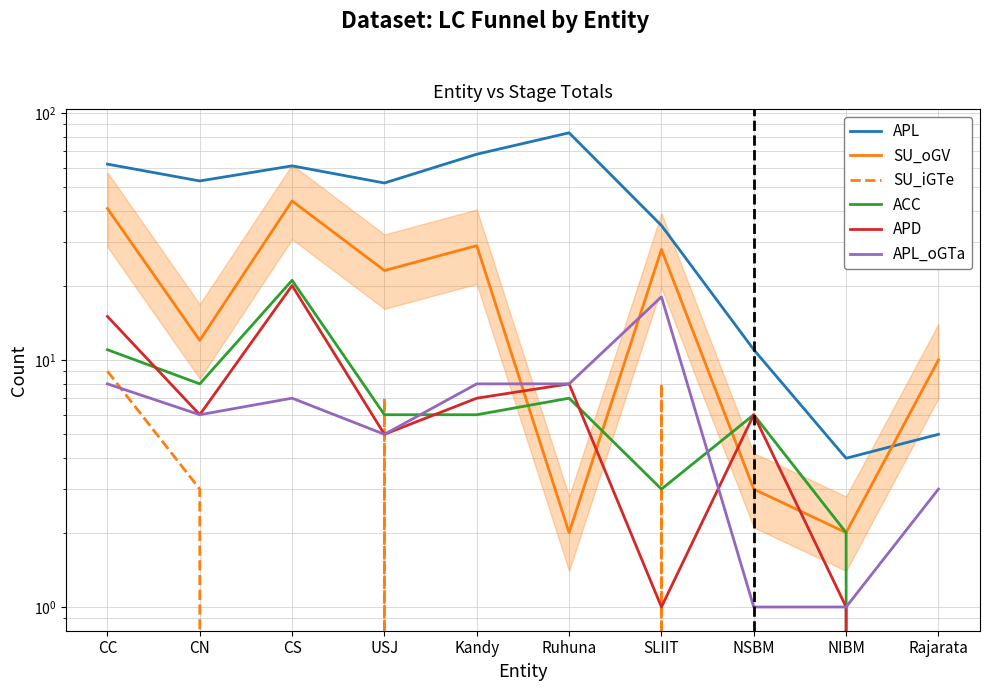

Rank the categories by APD value from lowest to highest.

Rajarata, SLIIT, NIBM, USJ, CN, NSBM, Kandy, Ruhuna, CC, CS